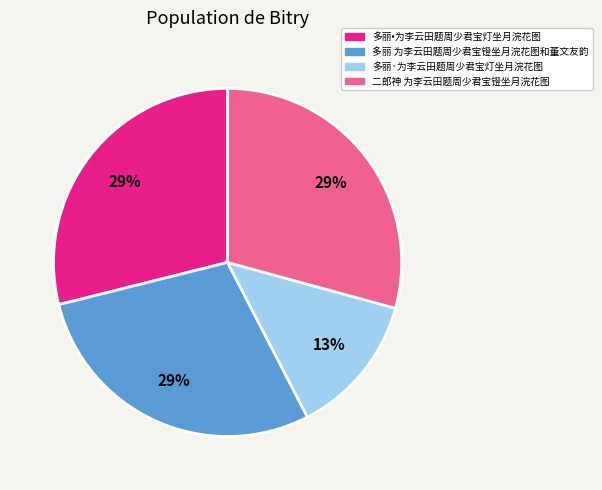

Between 二郎神 为李云田题周少君宝镫坐月浣花图 and 多丽·为李云田题周少君宝灯坐月浣花图, which is larger?

二郎神 为李云田题周少君宝镫坐月浣花图